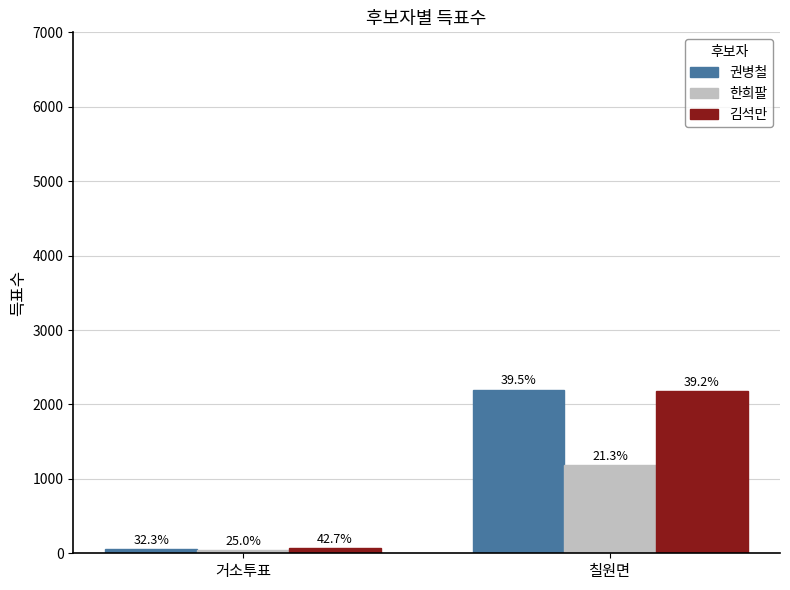

At how many categories does at least one series exceed 101?

1